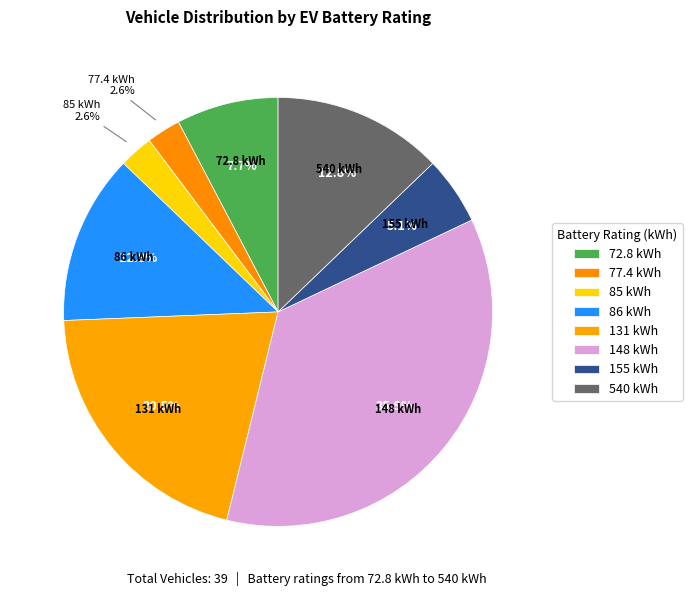

Is it true that 86 is 24% of the pie?

False